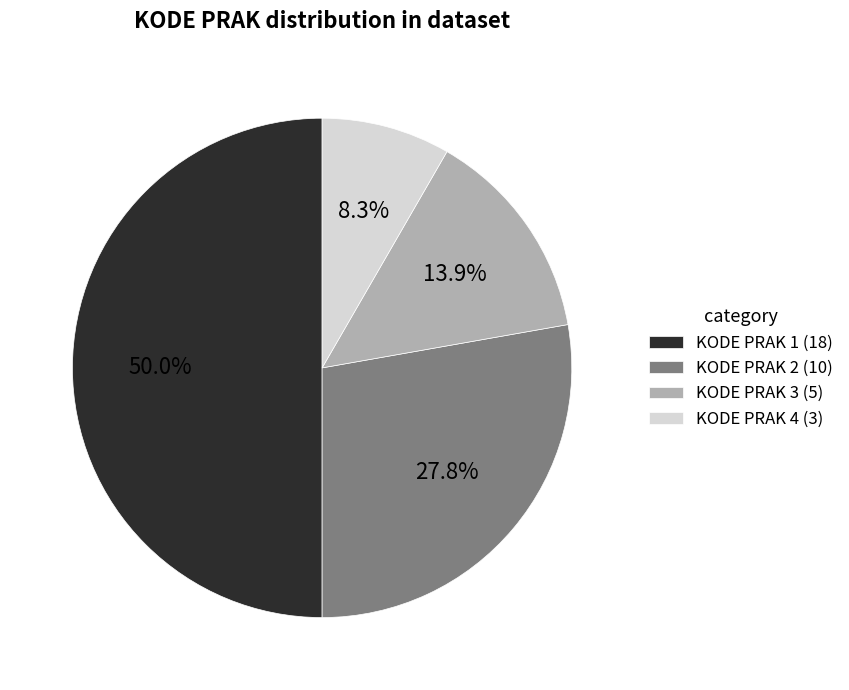

Rank the categories by value from lowest to highest.

KODE PRAK 4 (3), KODE PRAK 3 (5), KODE PRAK 2 (10), KODE PRAK 1 (18)